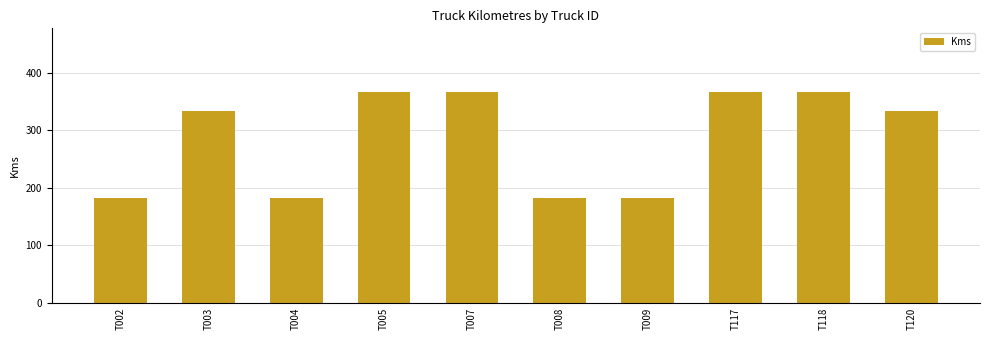

What is the value of the 10th bar from the left?

333